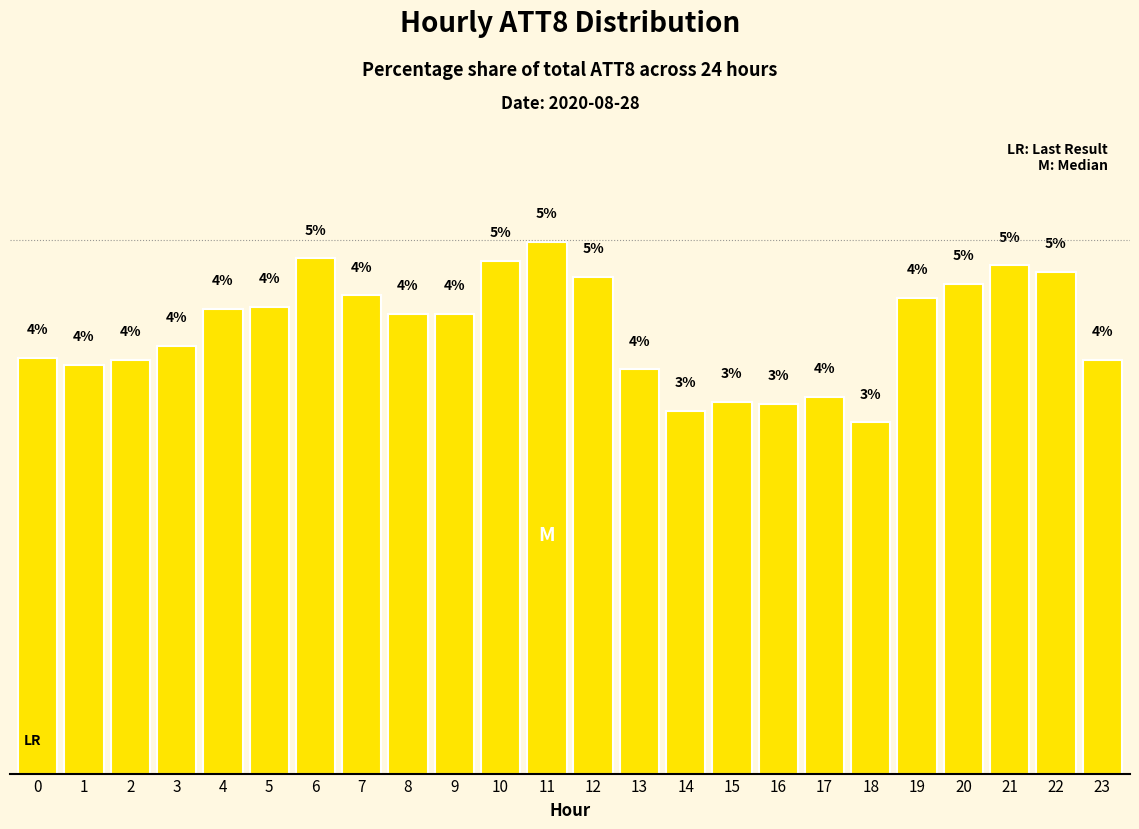

Are the bars horizontal?

No